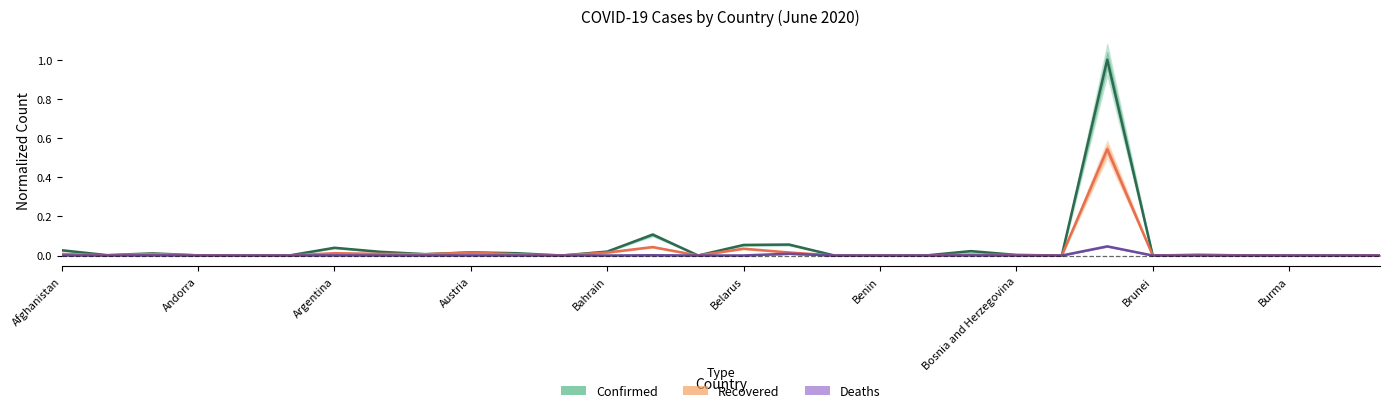

How many interior local peaks does the Deaths series have?

9